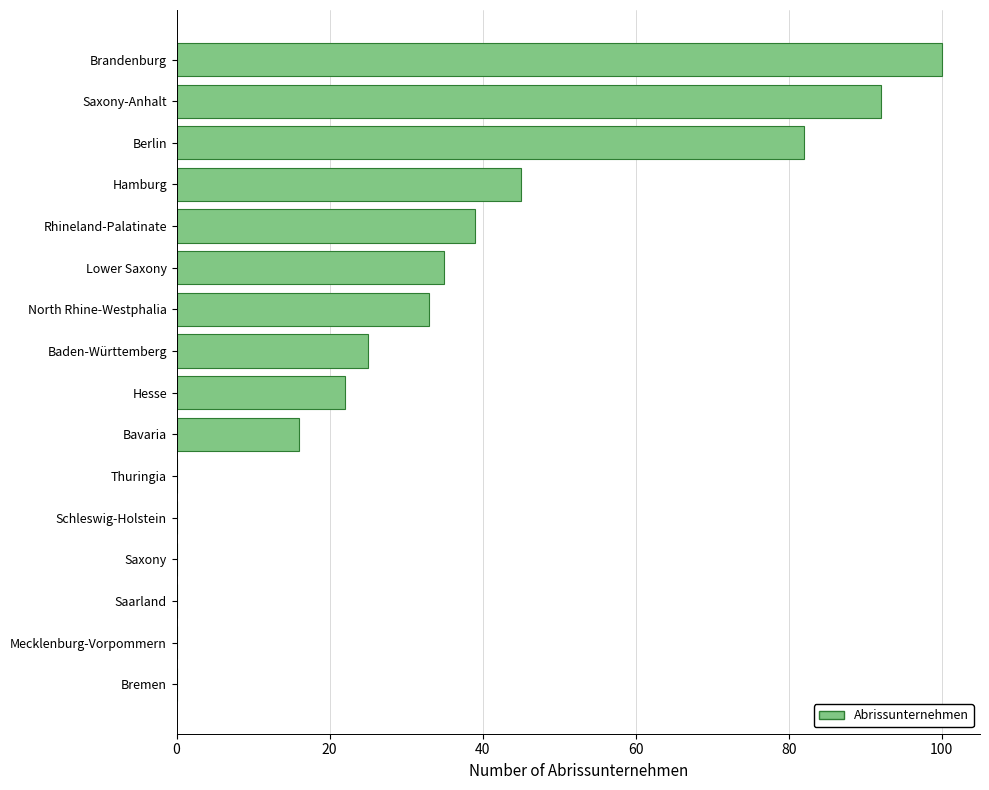

Reading top to bottom, extract all data points from this chart.

Brandenburg=100	Saxony-Anhalt=92	Berlin=82	Hamburg=45	Rhineland-Palatinate=39	Lower Saxony=35	North Rhine-Westphalia=33	Baden-Württemberg=25	Hesse=22	Bavaria=16	Thuringia=0	Schleswig-Holstein=0	Saxony=0	Saarland=0	Mecklenburg-Vorpommern=0	Bremen=0